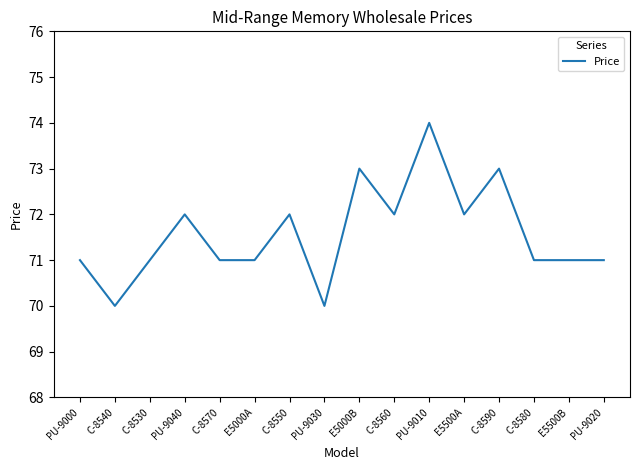

Where is the first local minimum?

C-8540